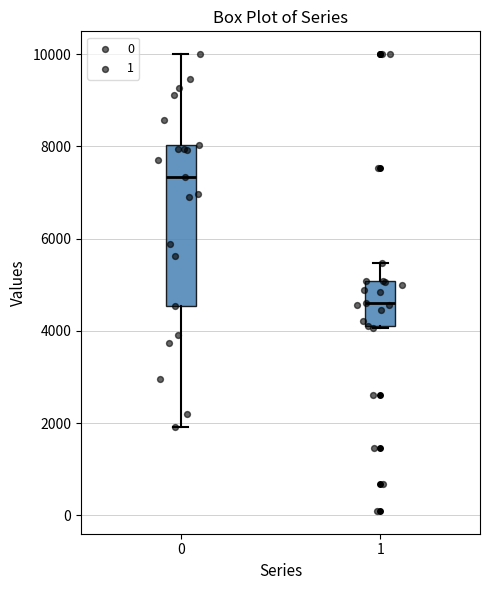

Which box has the highest median line?

0